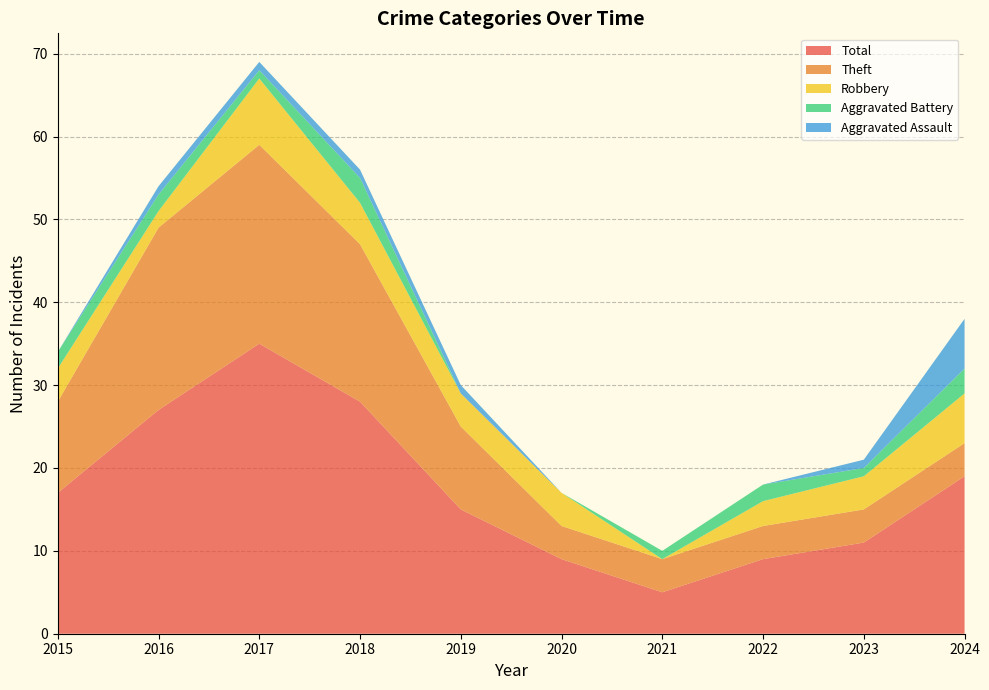

Reading left to right, what are all the values shown in this chart?

Theft: 11	22	24	19	10	4	4	4	4	4
Robbery: 4	2	8	5	4	4	0	3	4	6
Aggravated Battery: 2	2	1	3	0	0	1	2	1	3
Aggravated Assault: 0	1	1	1	1	0	0	0	1	6
Total: 17	27	35	28	15	9	5	9	11	19